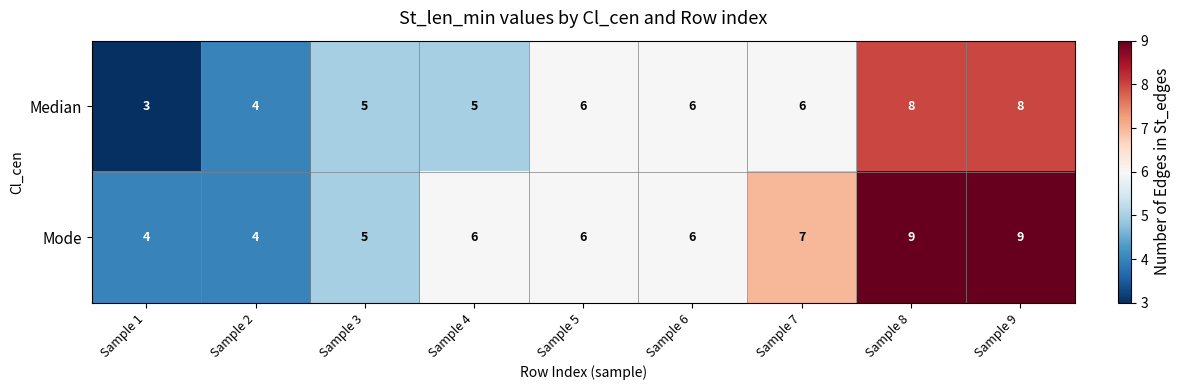

Which series has the largest total across all categories?

Mode